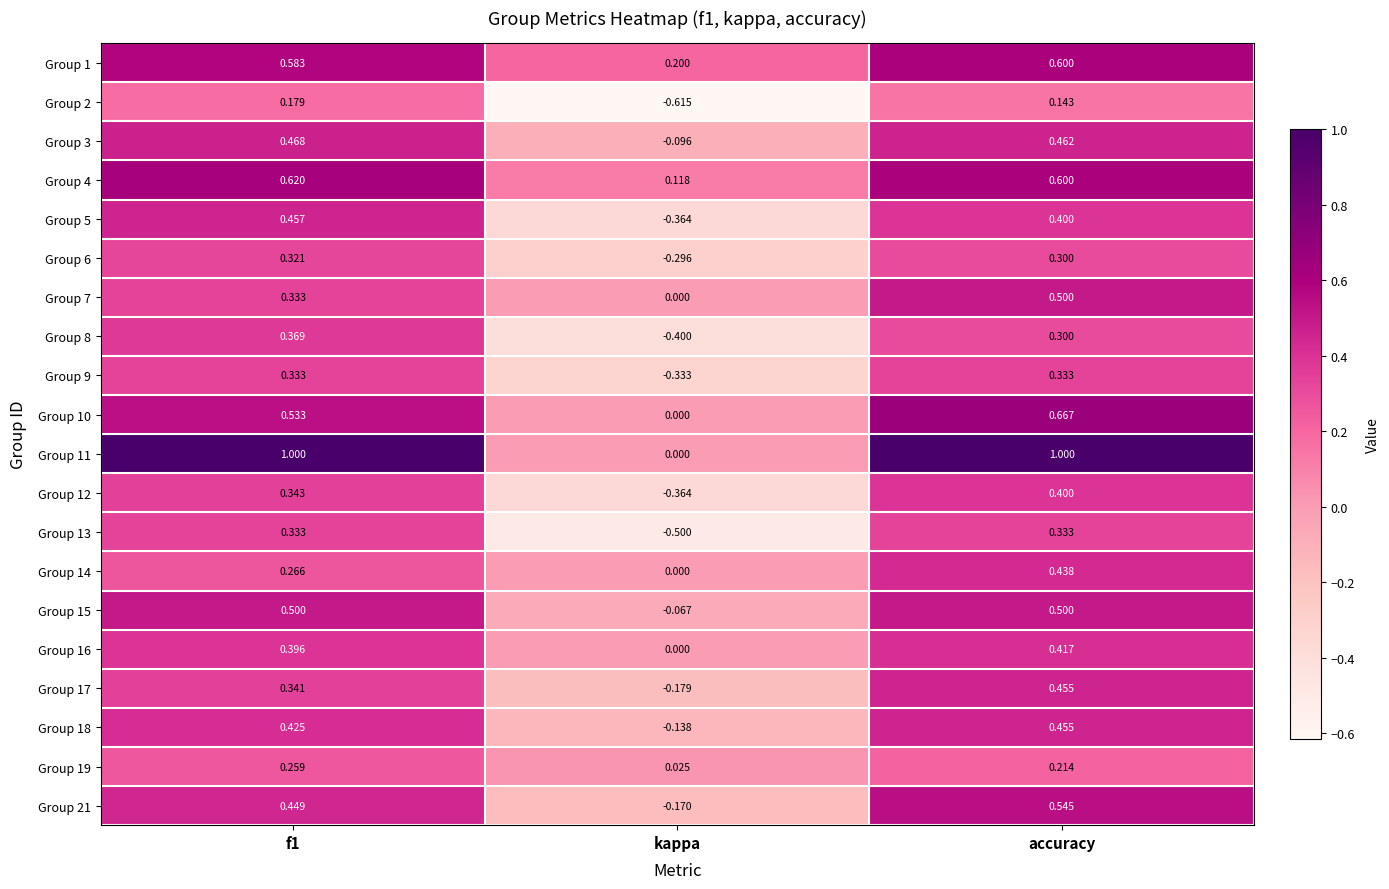

How many data points does each series have?

3